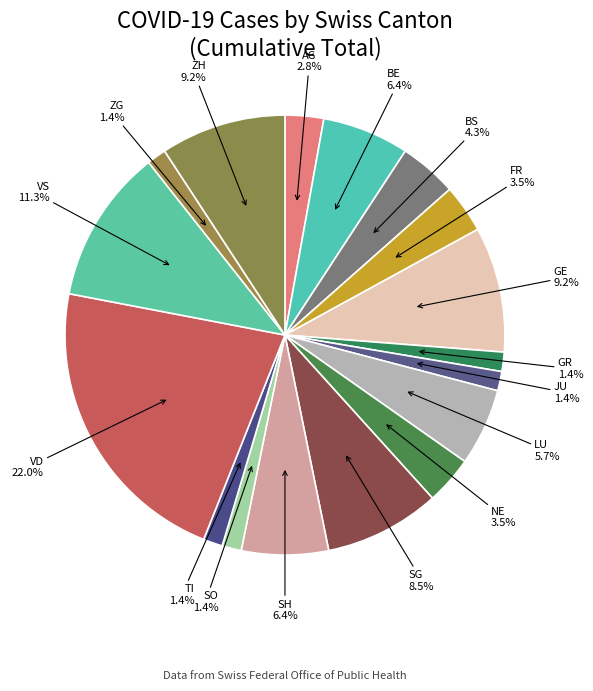

What is the total percentage of JU and BE?

7.8%